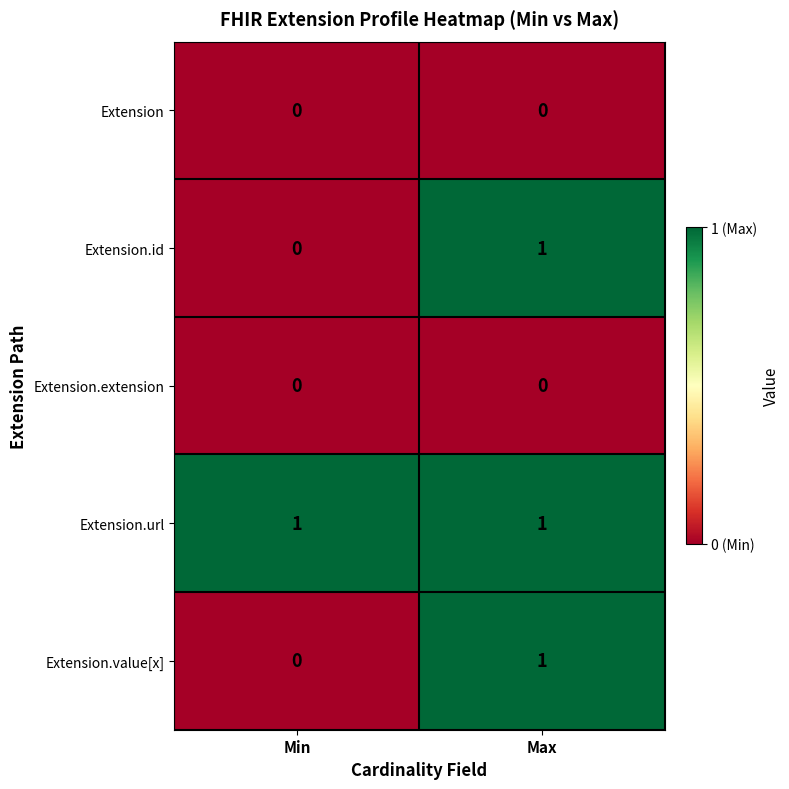

The value of Extension.value[x] at Max is 1. True or false?

True